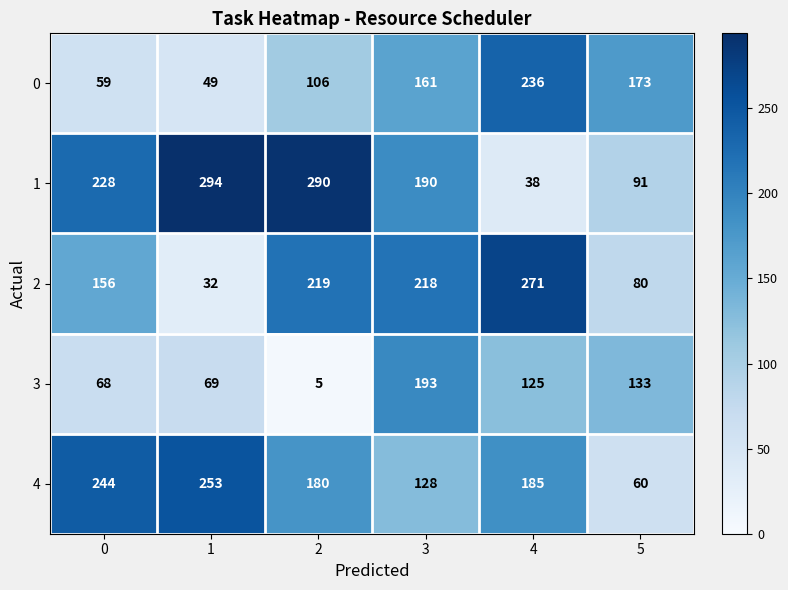

What is the spread (max minus min) of values at 1?

262